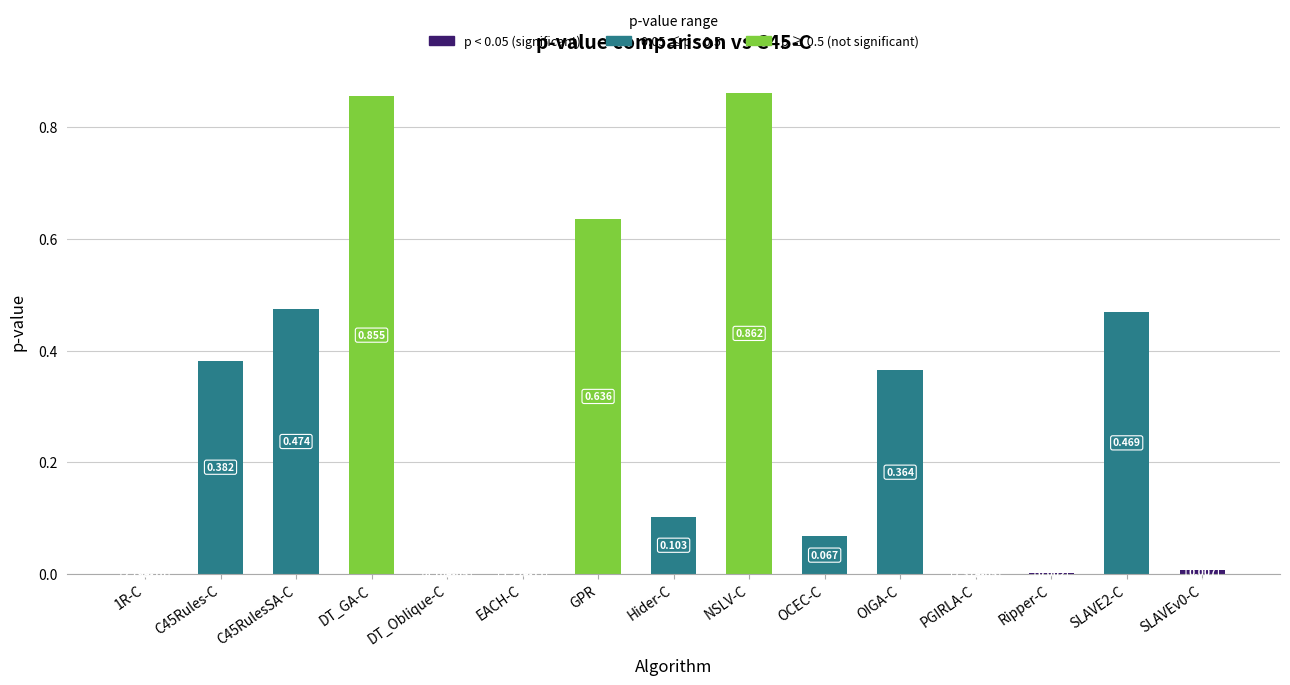

Which has a higher value, NSLV-C or Hider-C?

NSLV-C